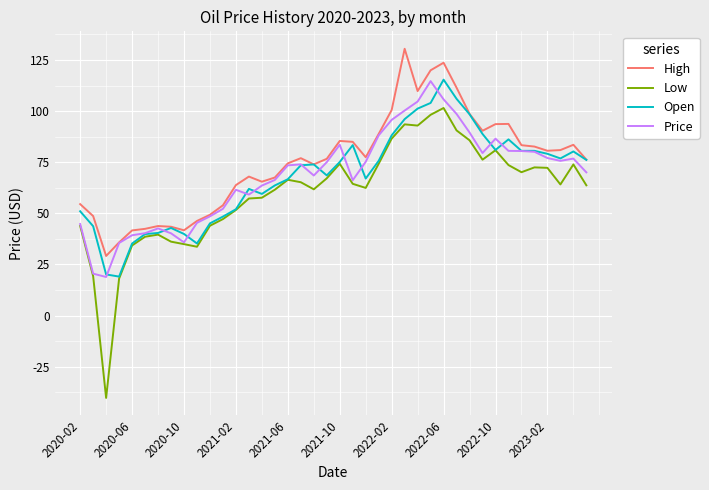

Which series has the largest range (max minus min)?

Low